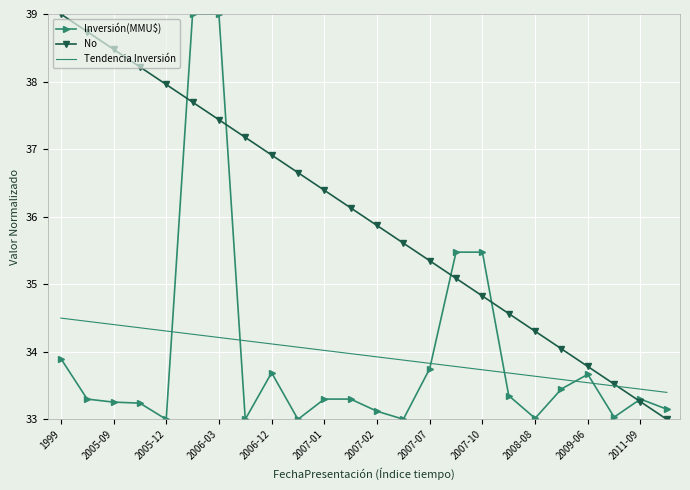

What is the maximum value shown in the chart?

39.0